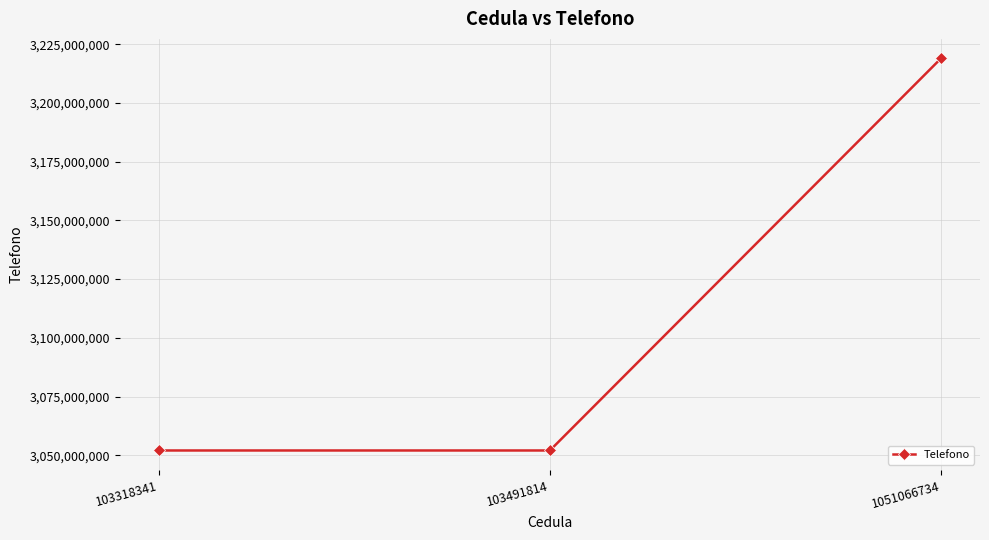

Which category has the highest value across all series?

1051066734